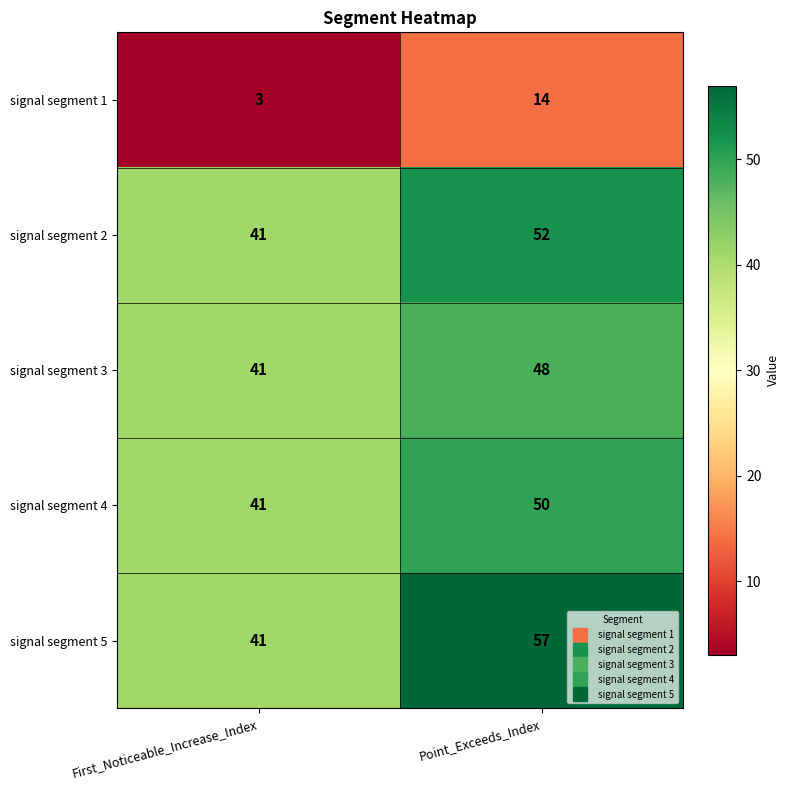

At Point_Exceeds_Index, list the series in order from largest to smallest.

signal segment 5, signal segment 2, signal segment 4, signal segment 3, signal segment 1